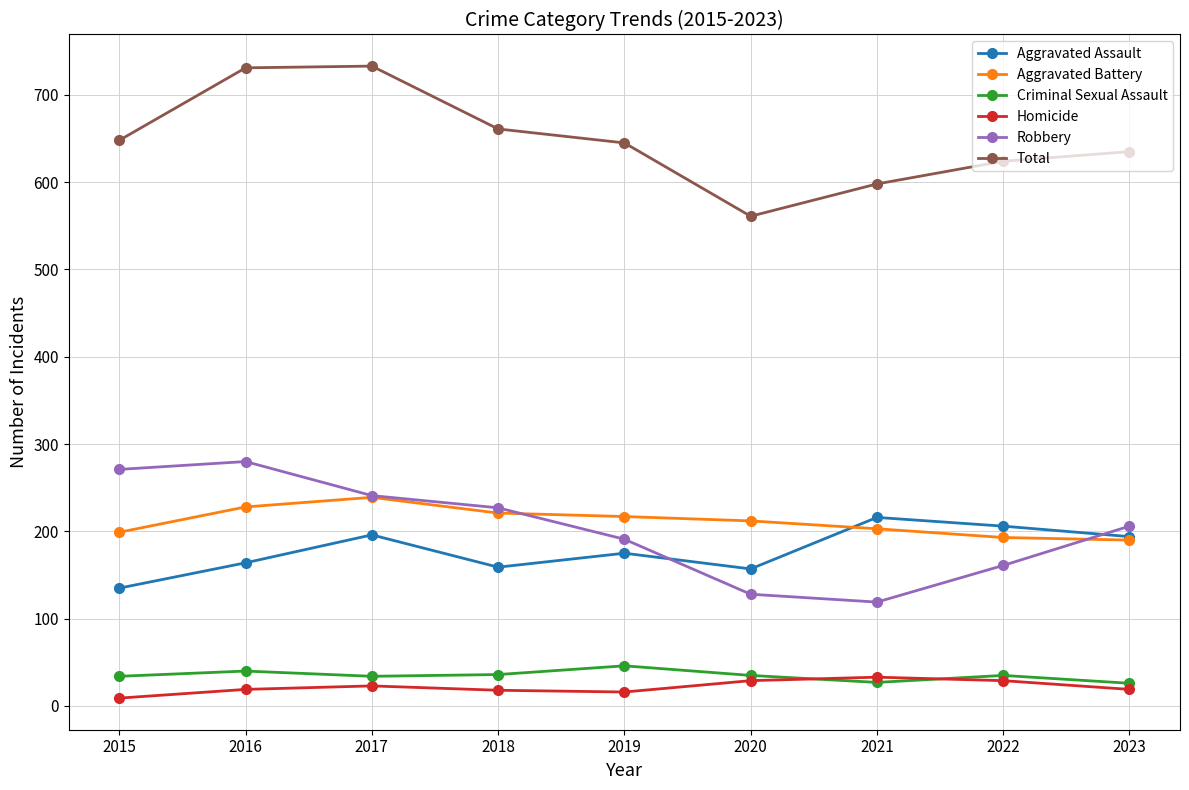

How many values in the Aggravated Battery series are below 212?

4